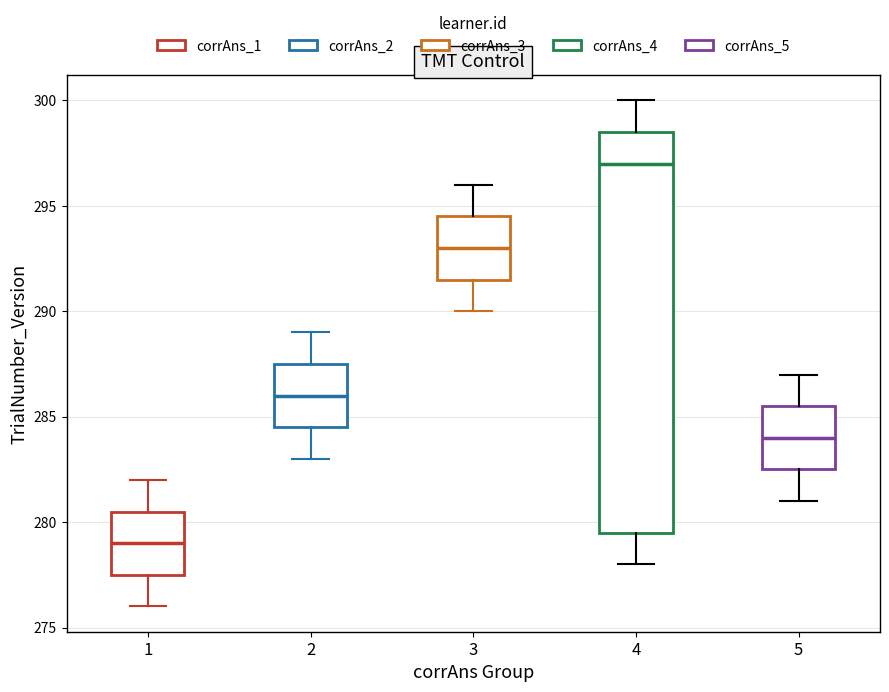

Which box's median line is the lowest?

1